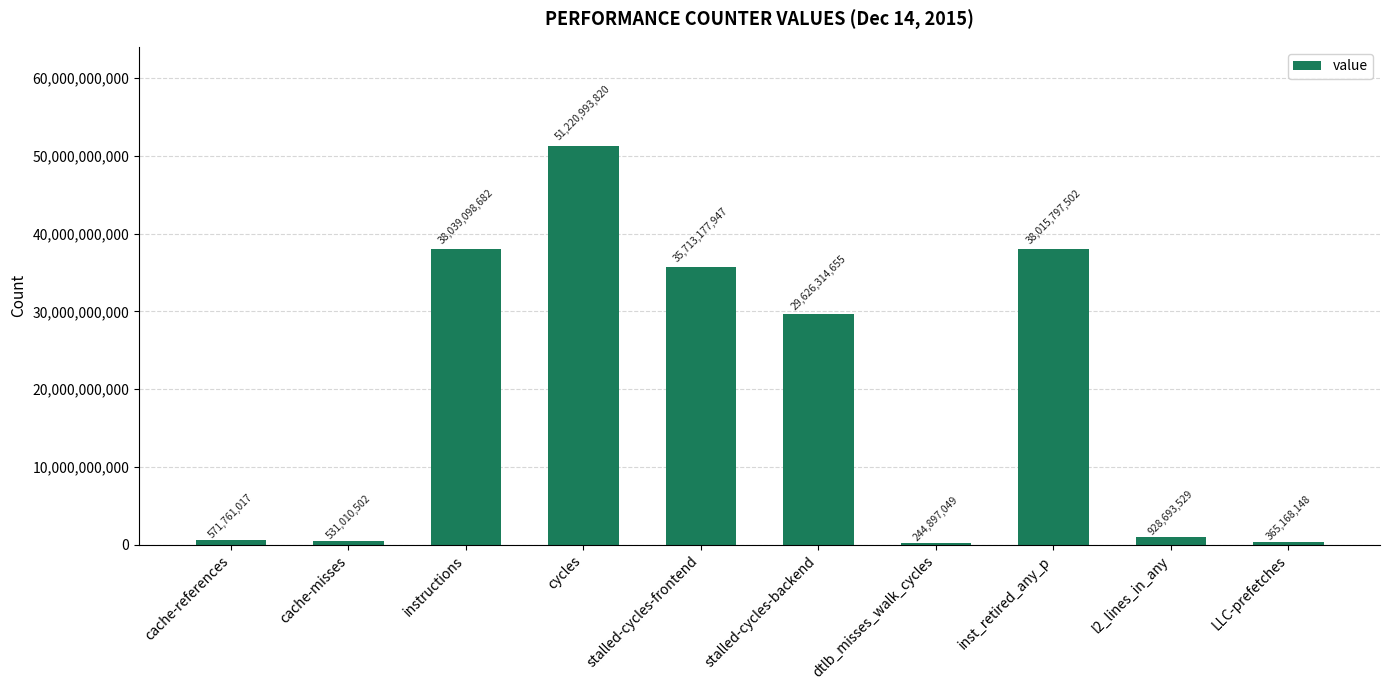

List the labels in order of value, smallest first.

dtlb_misses_walk_cycles, LLC-prefetches, cache-misses, cache-references, l2_lines_in_any, stalled-cycles-backend, stalled-cycles-frontend, inst_retired_any_p, instructions, cycles